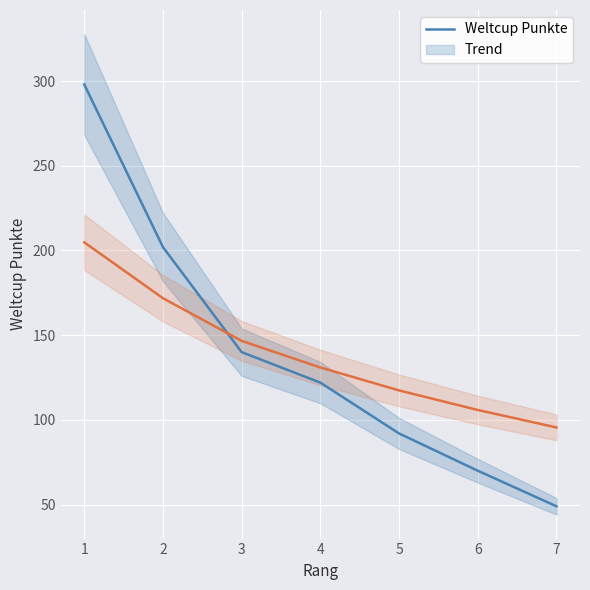

What is the maximum value for Trend?

204.8